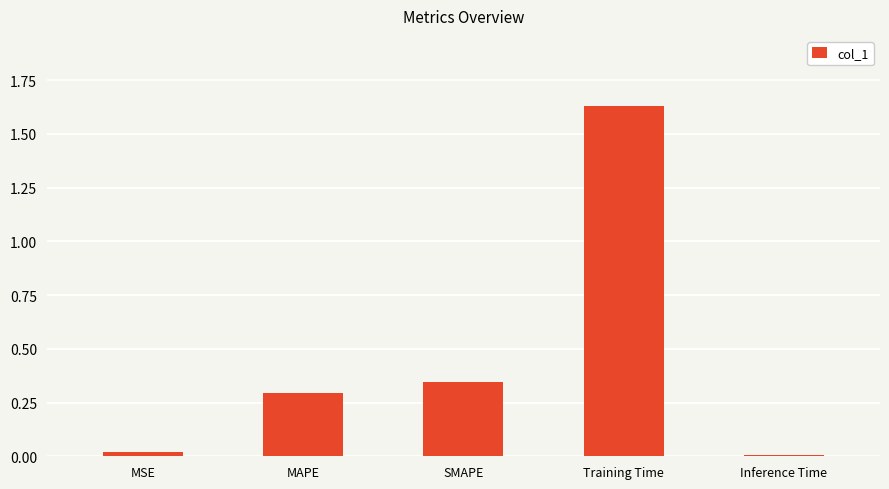

Which label corresponds to the largest value in the chart?

Training Time